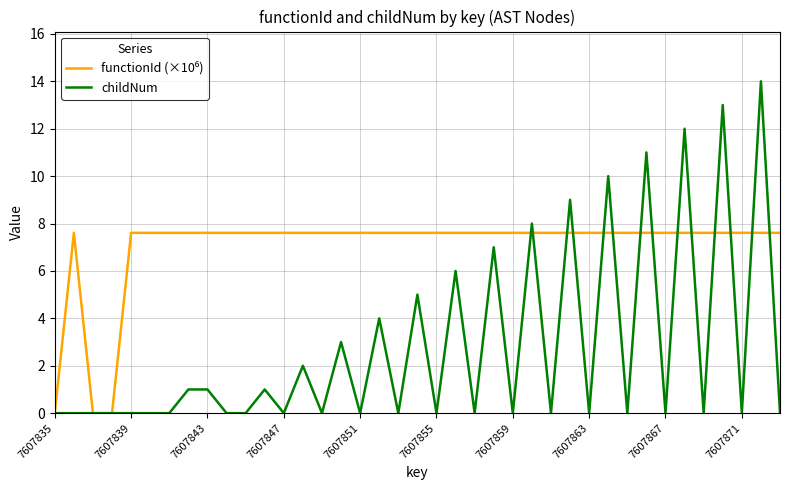

What is the highest value of the childNum series?

14.0